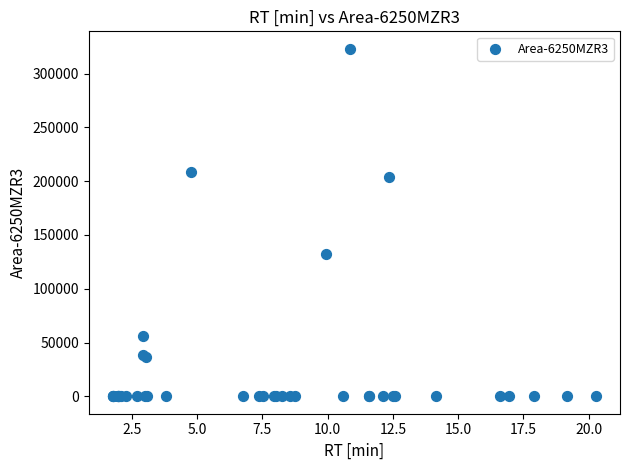

What Y value in the scatter plot is closest to 161540?

132058.6